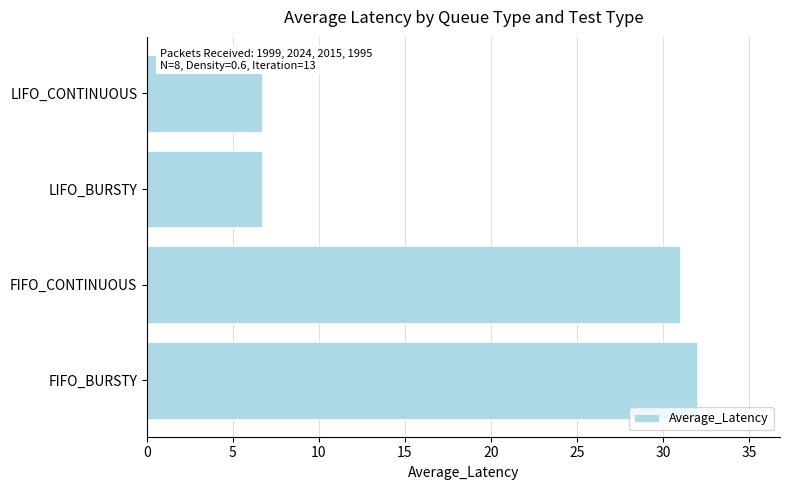

How many data points are less than 31?

2